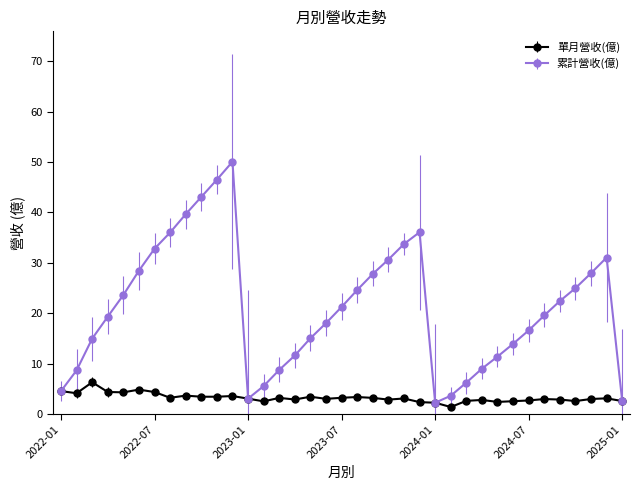

How many interior local peaks does the 累計營收(億) series have?

3